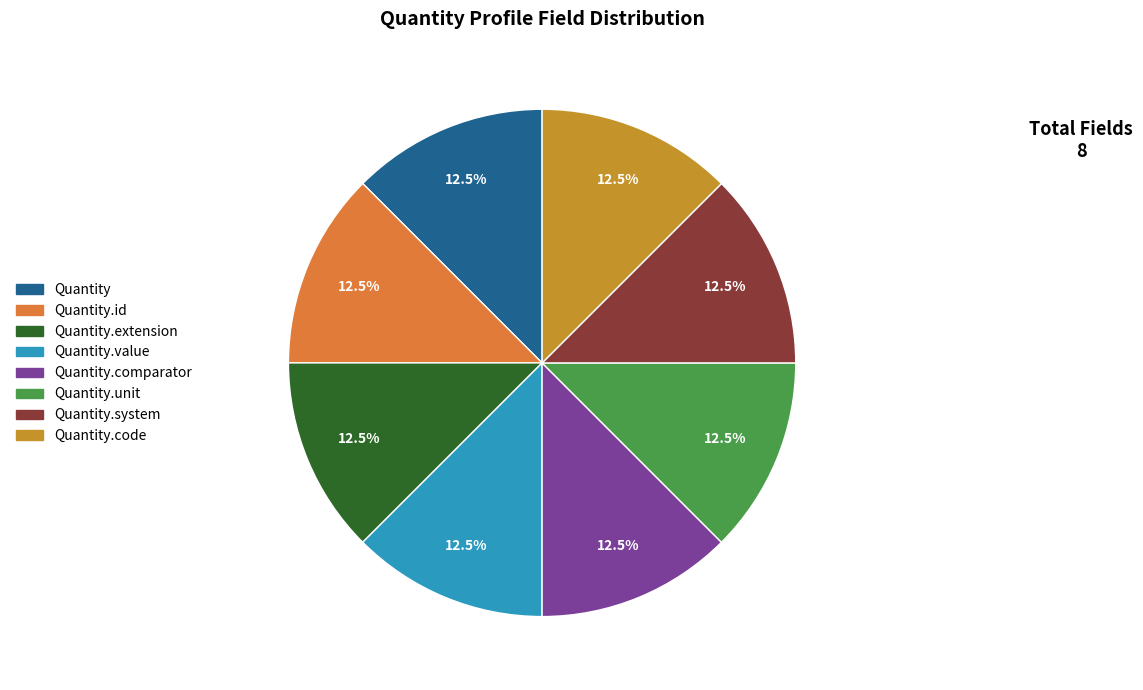

Is there any slice that represents more than half of the pie?

No